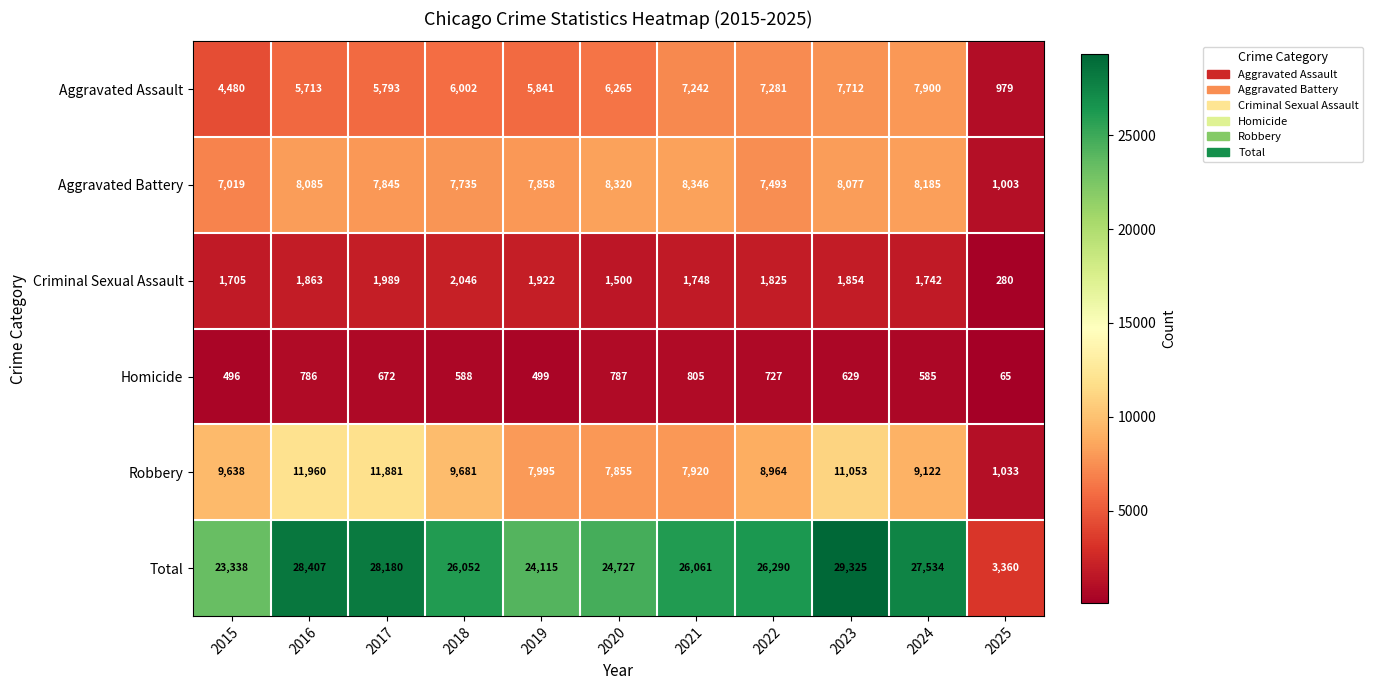

Which series has the widest spread of values?

Total